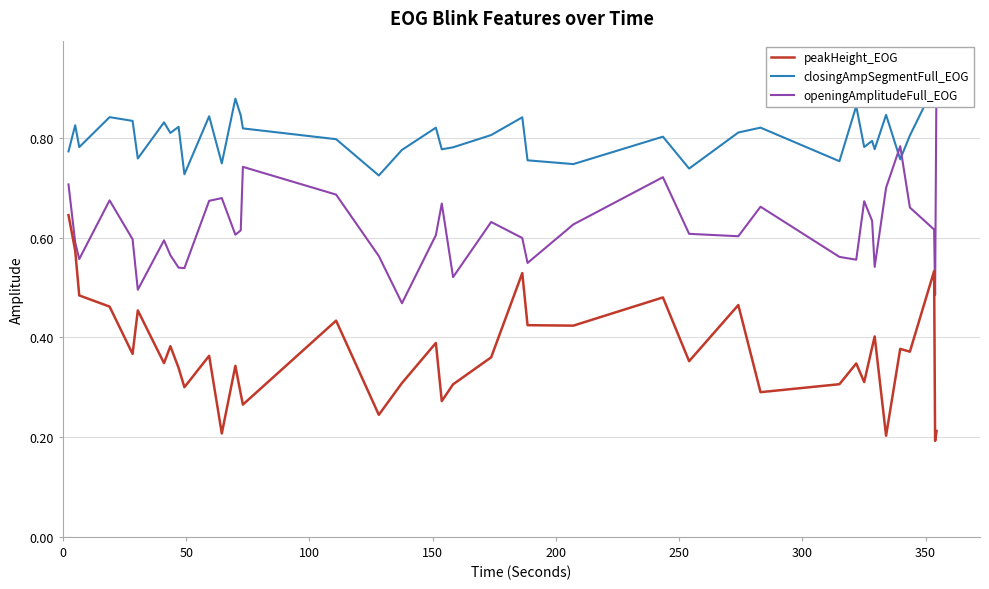

The value of openingAmplitudeFull_EOG at 0 is 0.7. True or false?

True